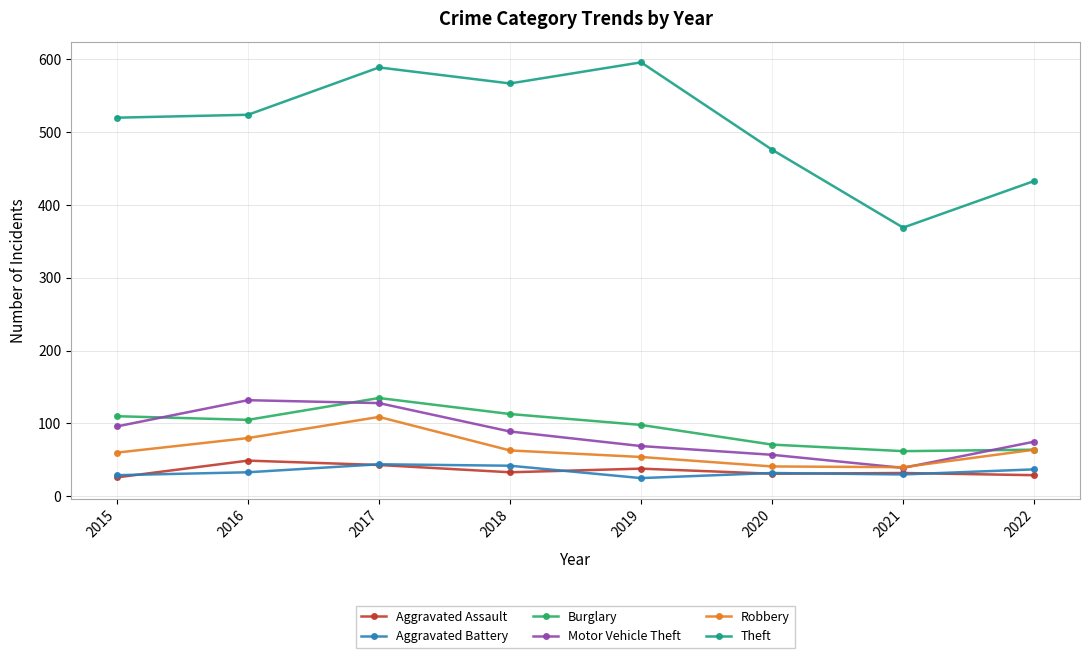

At which category is the sum across all series the highest?

2017